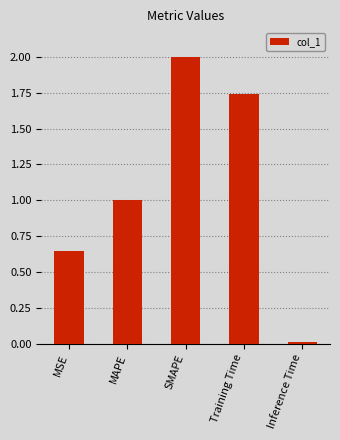

Which has a higher value, MAPE or Training Time?

Training Time